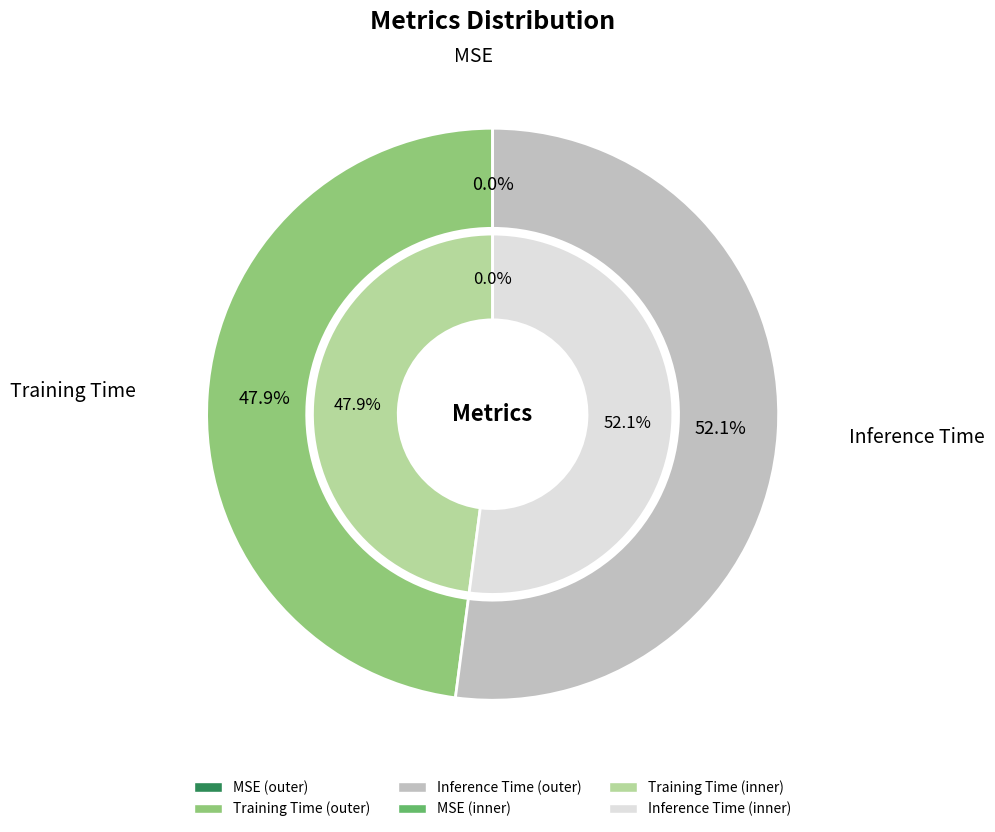

True or false: Inference Time accounts for 44% of the total.

False